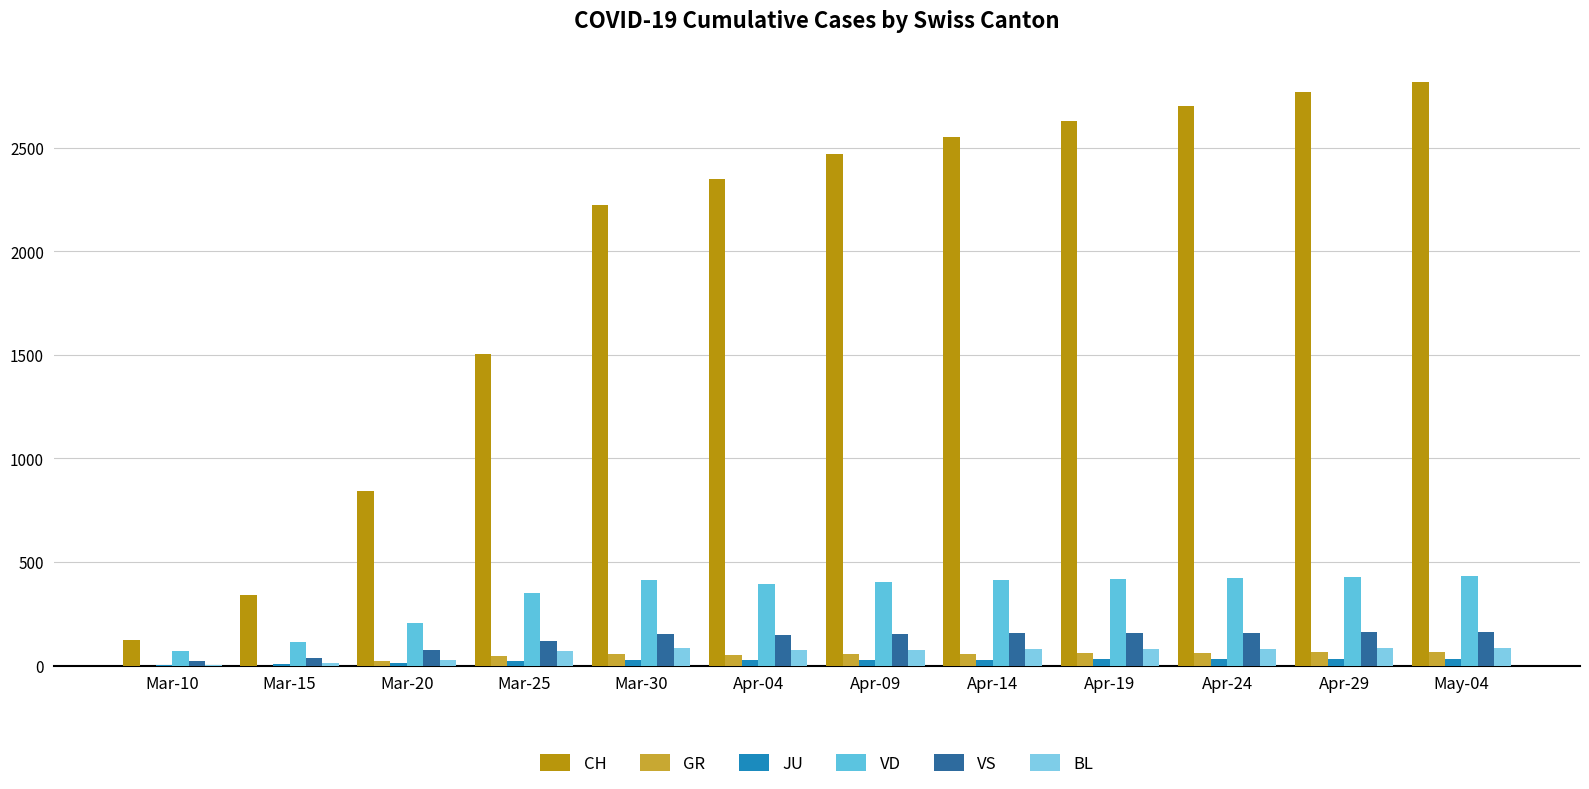

What is the difference between the VS values at Apr-14 and Apr-09?

3